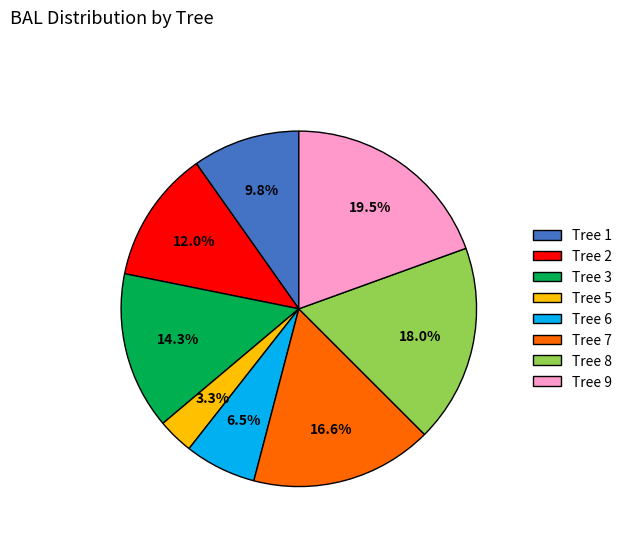

Is the sum of Tree 8 and Tree 1 greater than half?

No